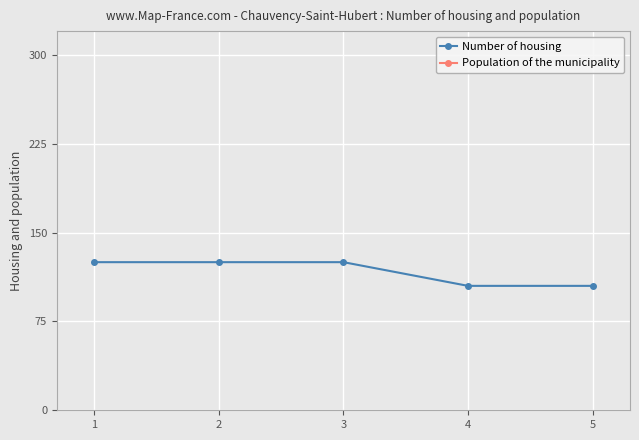

True or false: Population of the municipality and Number of housing intersect in this chart.

False